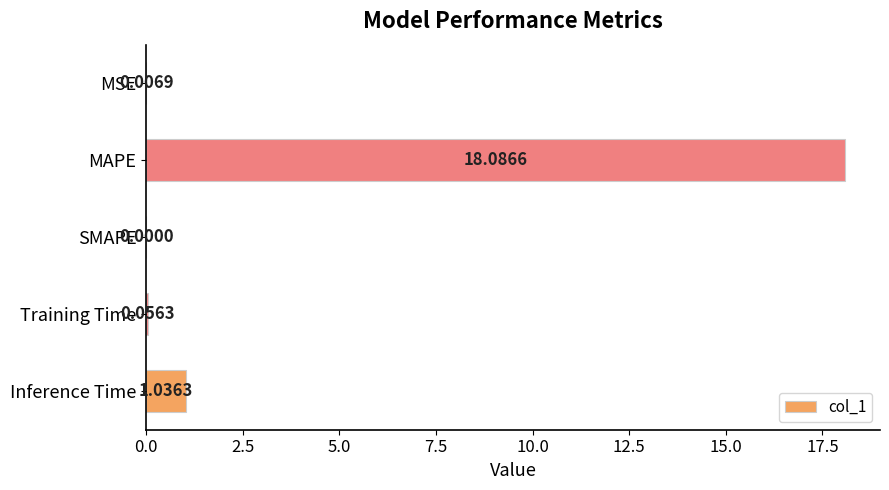

What is the change in value from MAPE to SMAPE?

-18.1